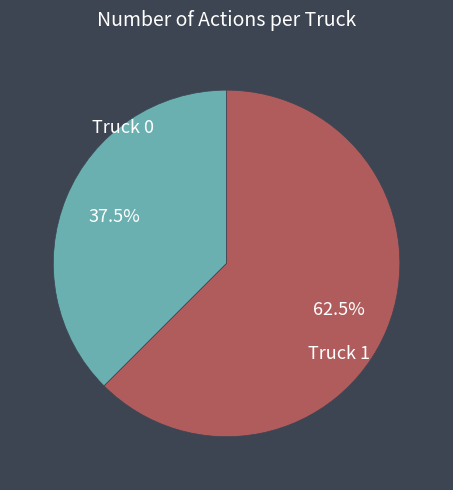

Is Truck 1 the majority of the pie?

Yes